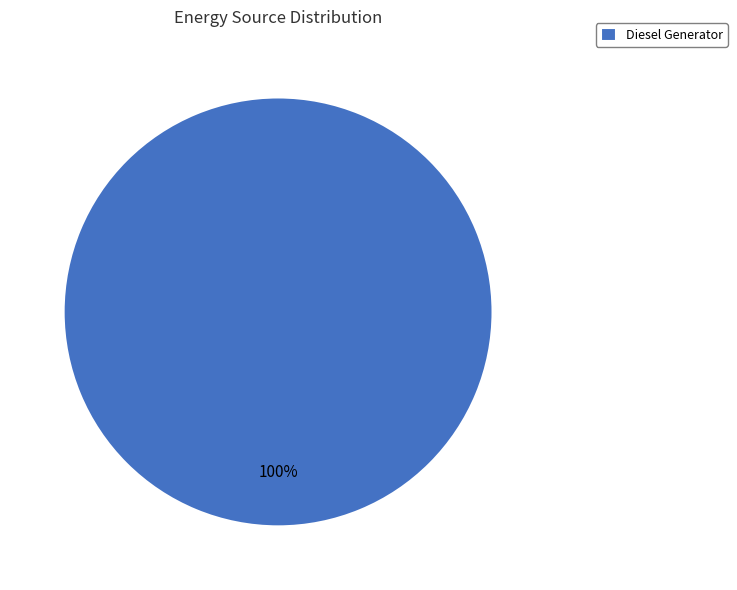

How many segments does this pie chart have?

1